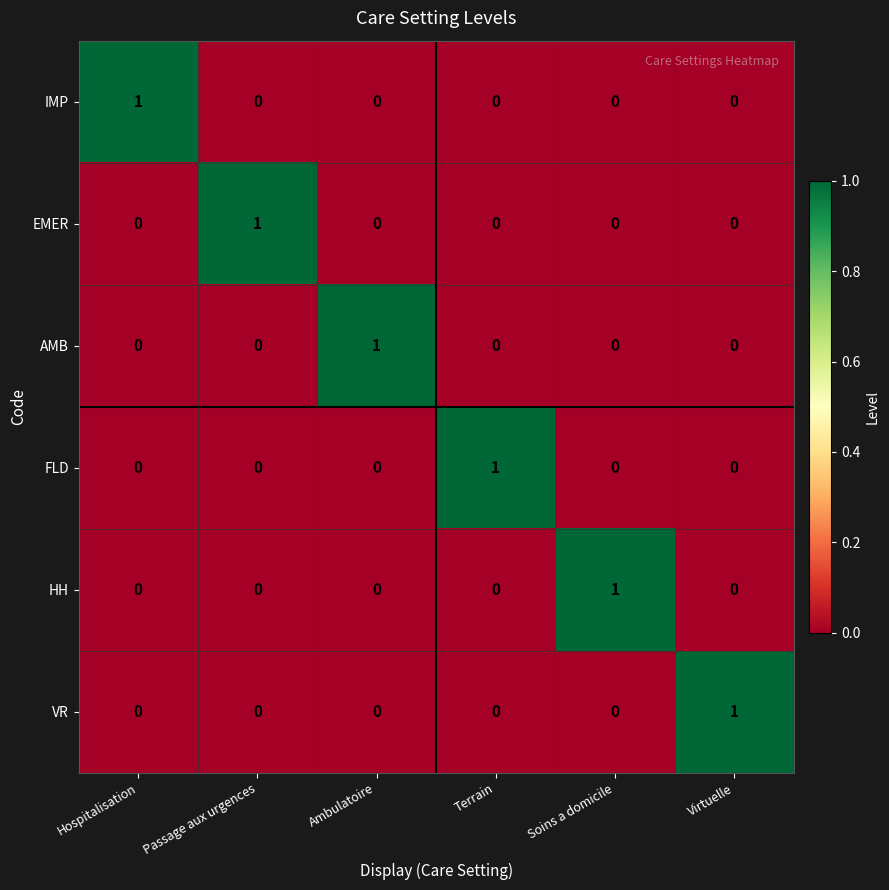

At how many categories does at least one series exceed 0?

6